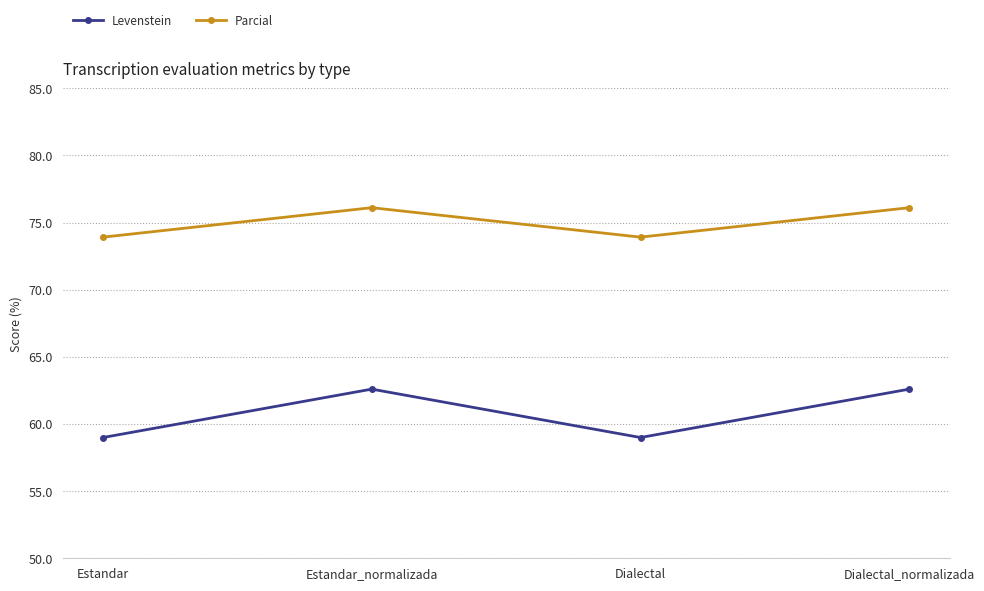

What is the total value across all series at Estandar_normalizada?

138.7